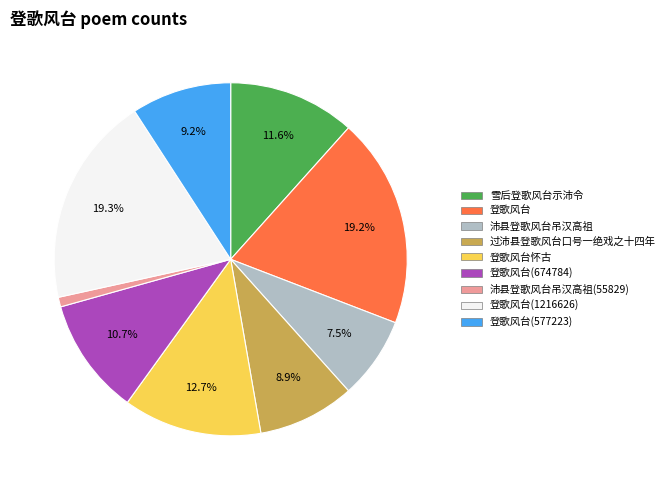

Is there a majority slice in this chart?

No